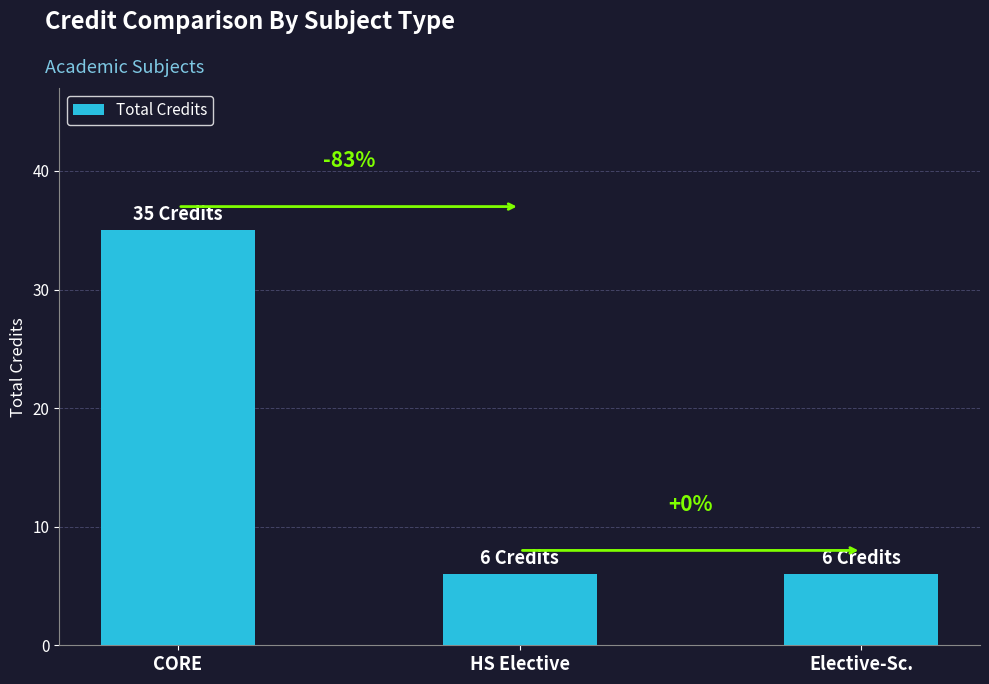

At which label is the value closest to 20?

HS Elective